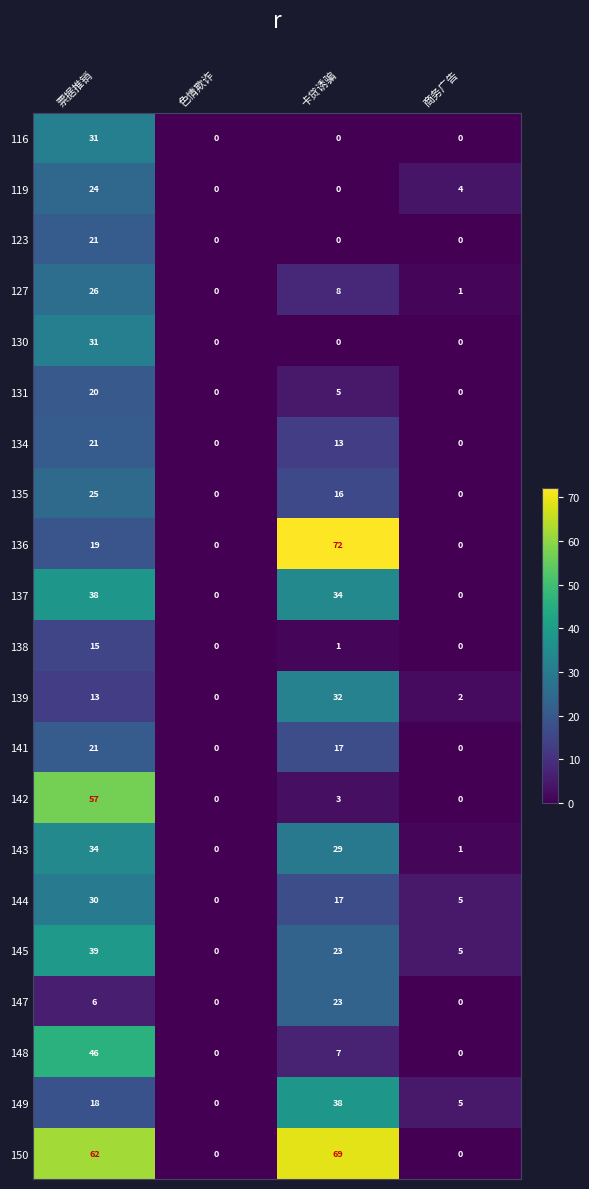

True or false: 143 has a value of 0 at 色情欺诈.

True